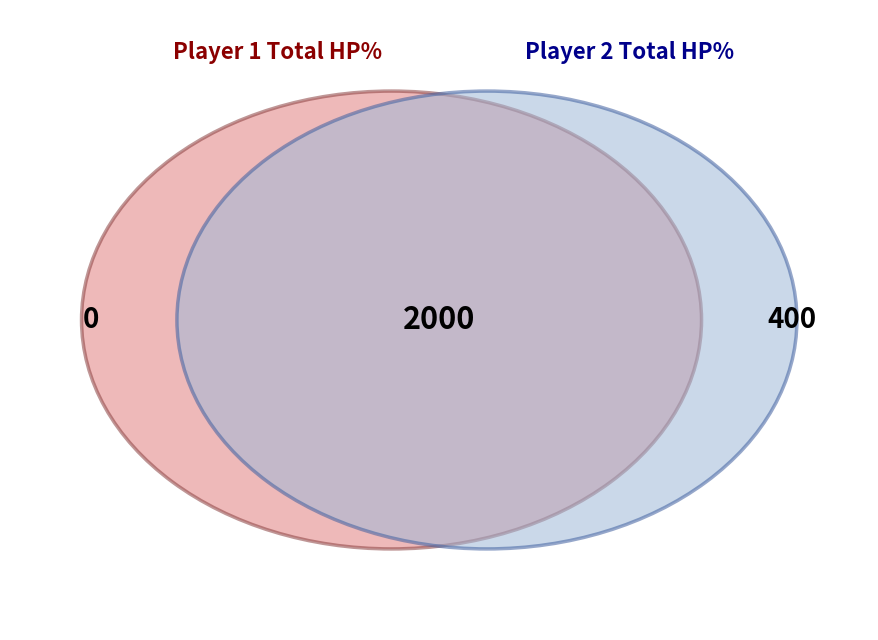

What portion of the pie excludes 1?

100.0%